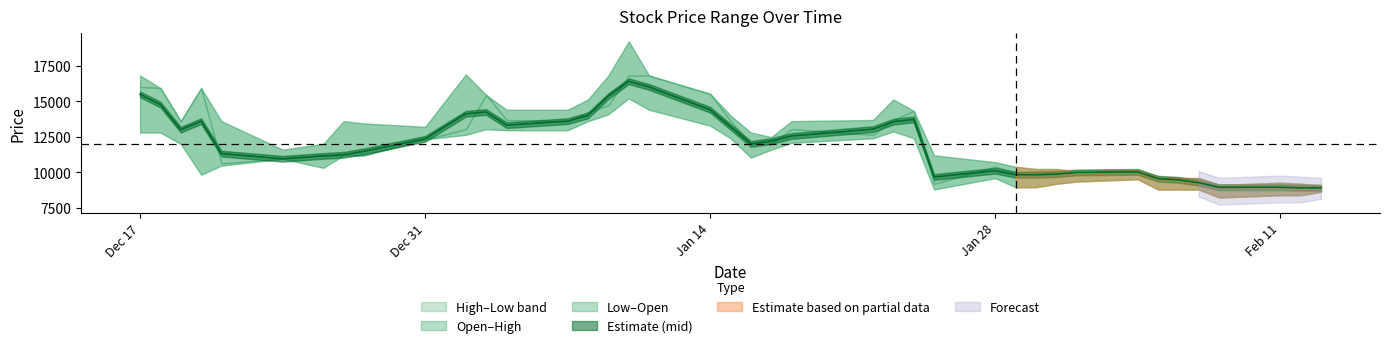

Where is the first local maximum for Close?

2018-12-21